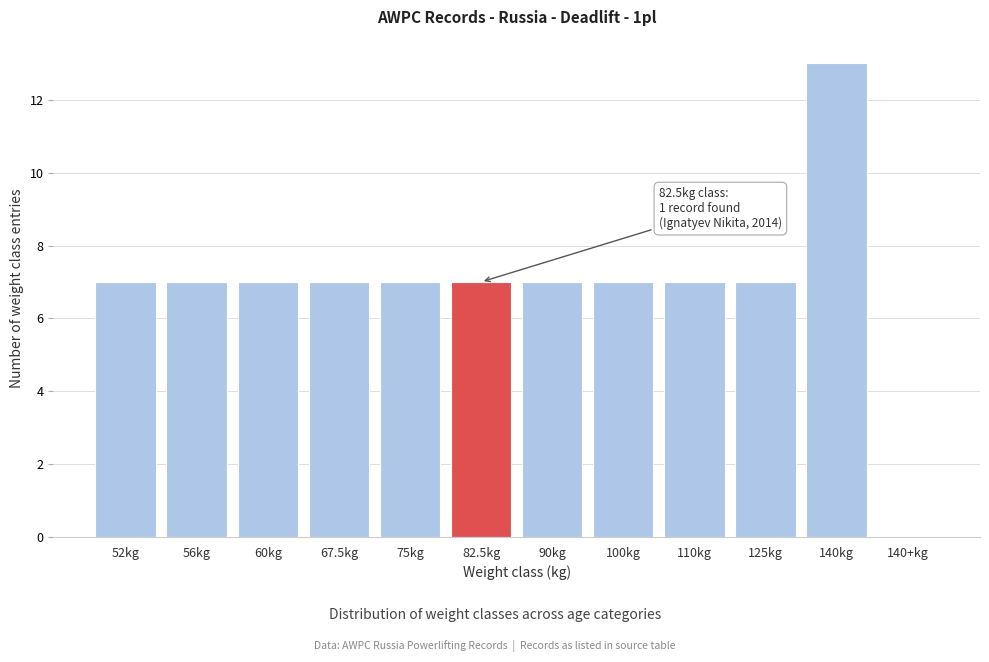

Reading left to right, list all the values displayed in this chart.

52kg=7	56kg=7	60kg=7	67.5kg=7	75kg=7	82.5kg=7	90kg=7	100kg=7	110kg=7	125kg=7	140kg=13	140+kg=0